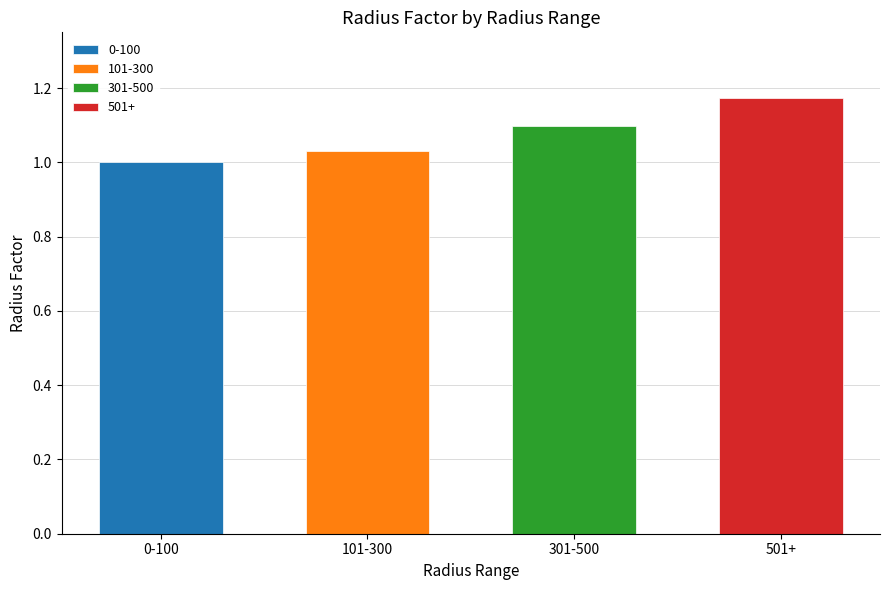

True or false: the data shows 2.0 at 501+.

False